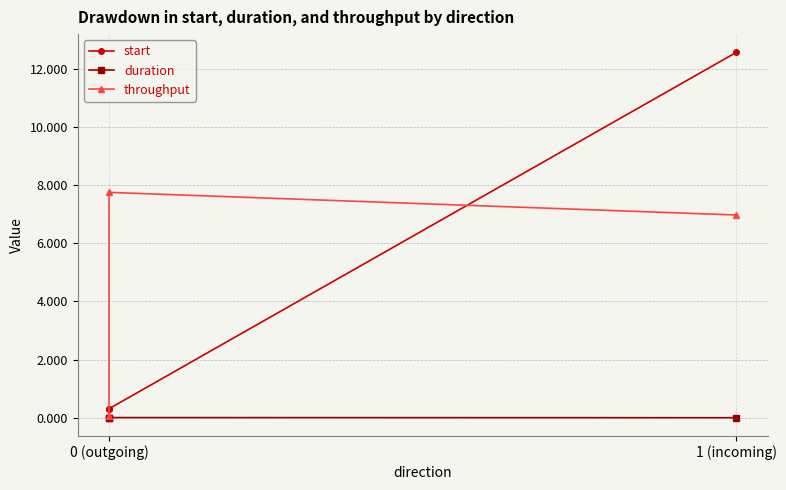

At which category does the chart reach its minimum across all series?

0 (outgoing)